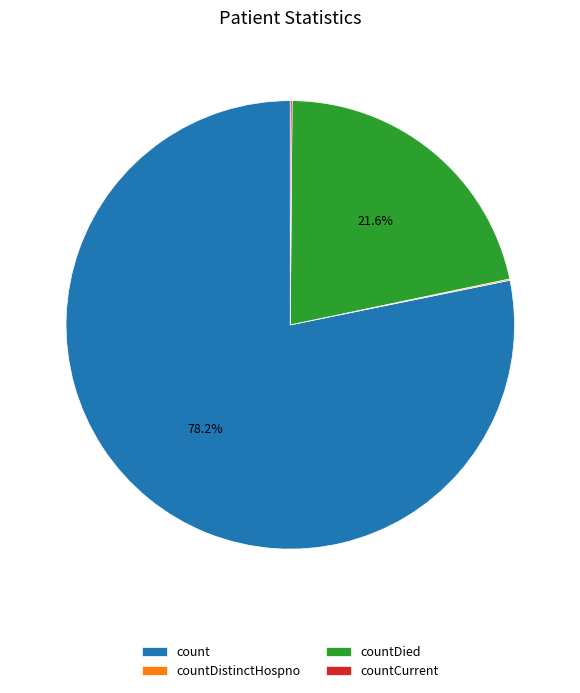

What is the largest slice in the pie chart?

count